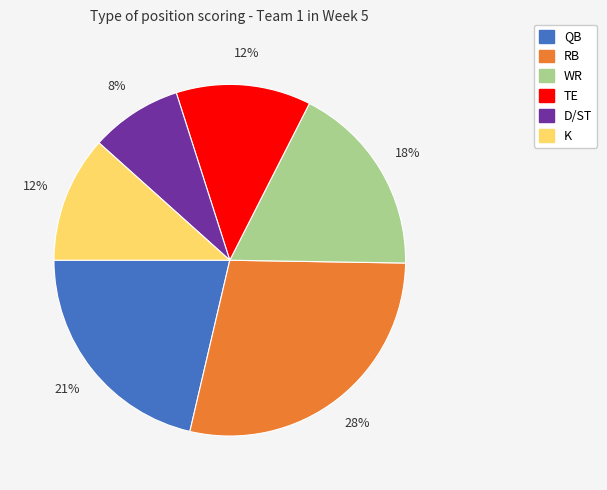

To the nearest percent, what is the average slice percentage?

17%